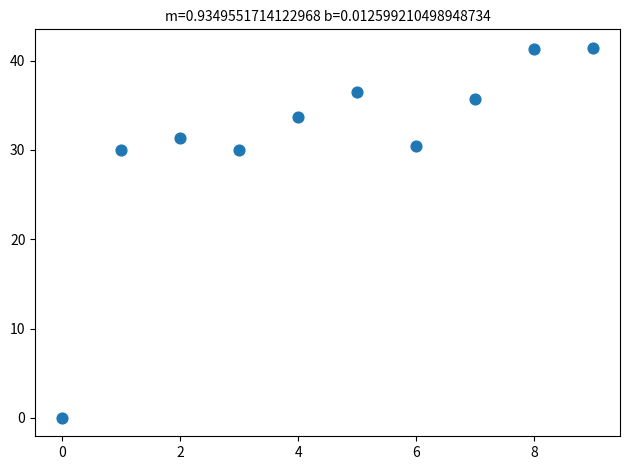

What is the range of Y values (max minus min)?

41.4